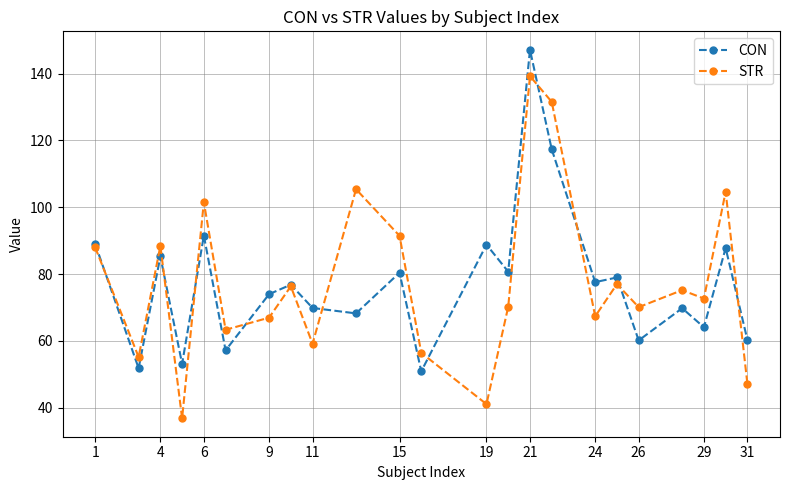

What is the smallest value displayed?

36.8